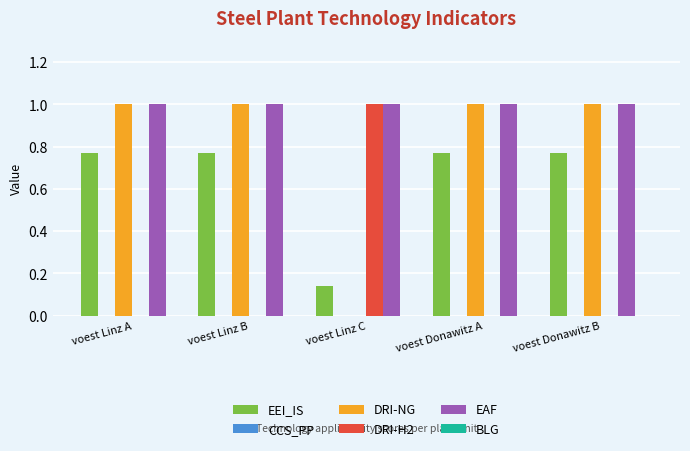

The value of DRI-H2 at voest Linz A is 0.0. True or false?

True